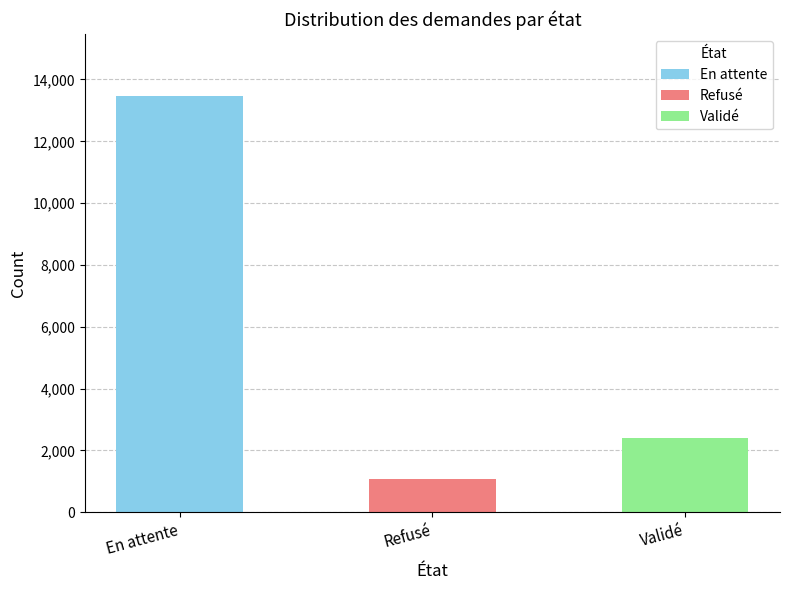

Reading left to right, transcribe all the data shown in this chart.

En attente=13454	Refusé=1076	Validé=2406